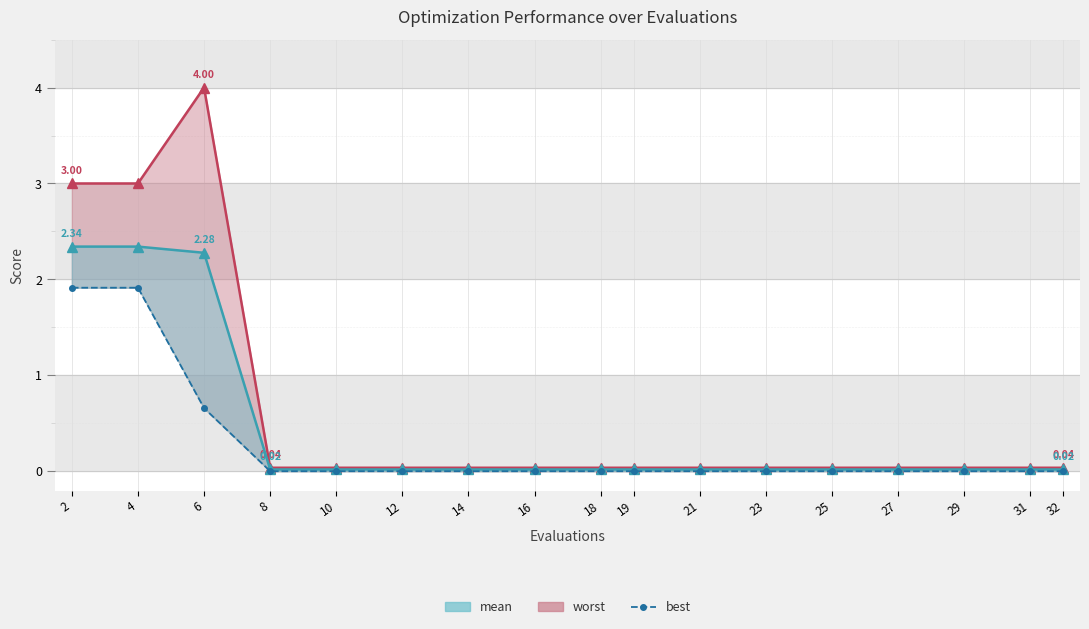

The value of worst at 32 is 0.0. True or false?

True